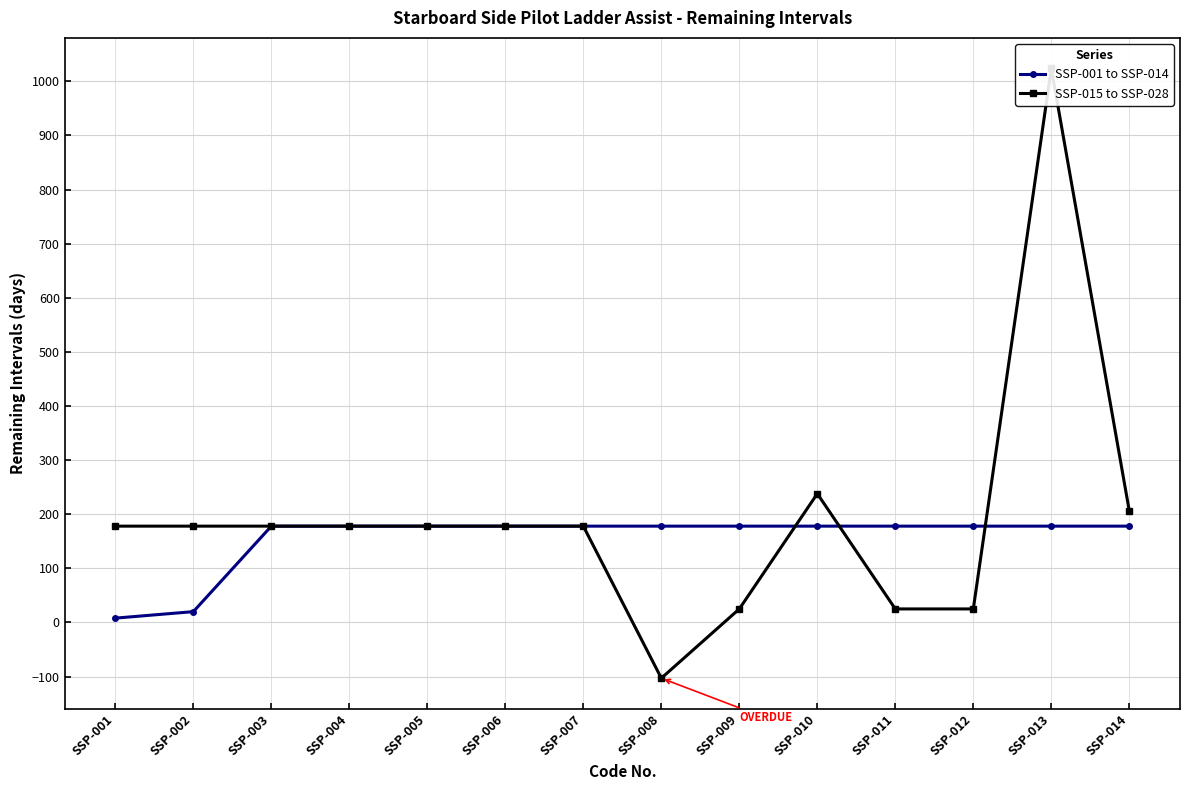

Which series has the largest total across all categories?

SSP-015 to SSP-028